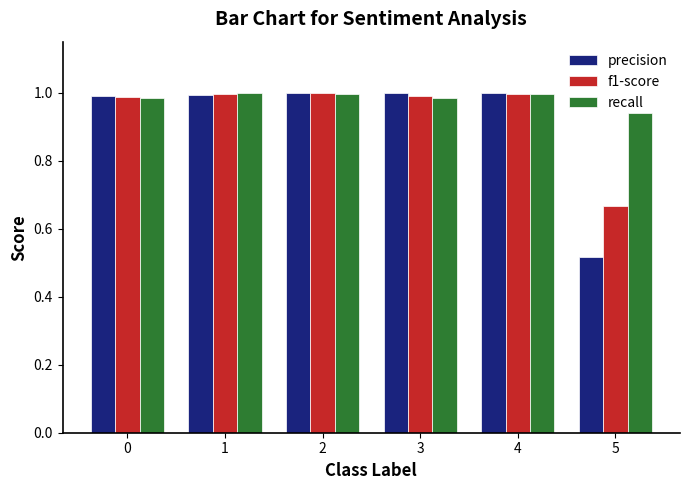

Which series has the widest spread of values?

precision